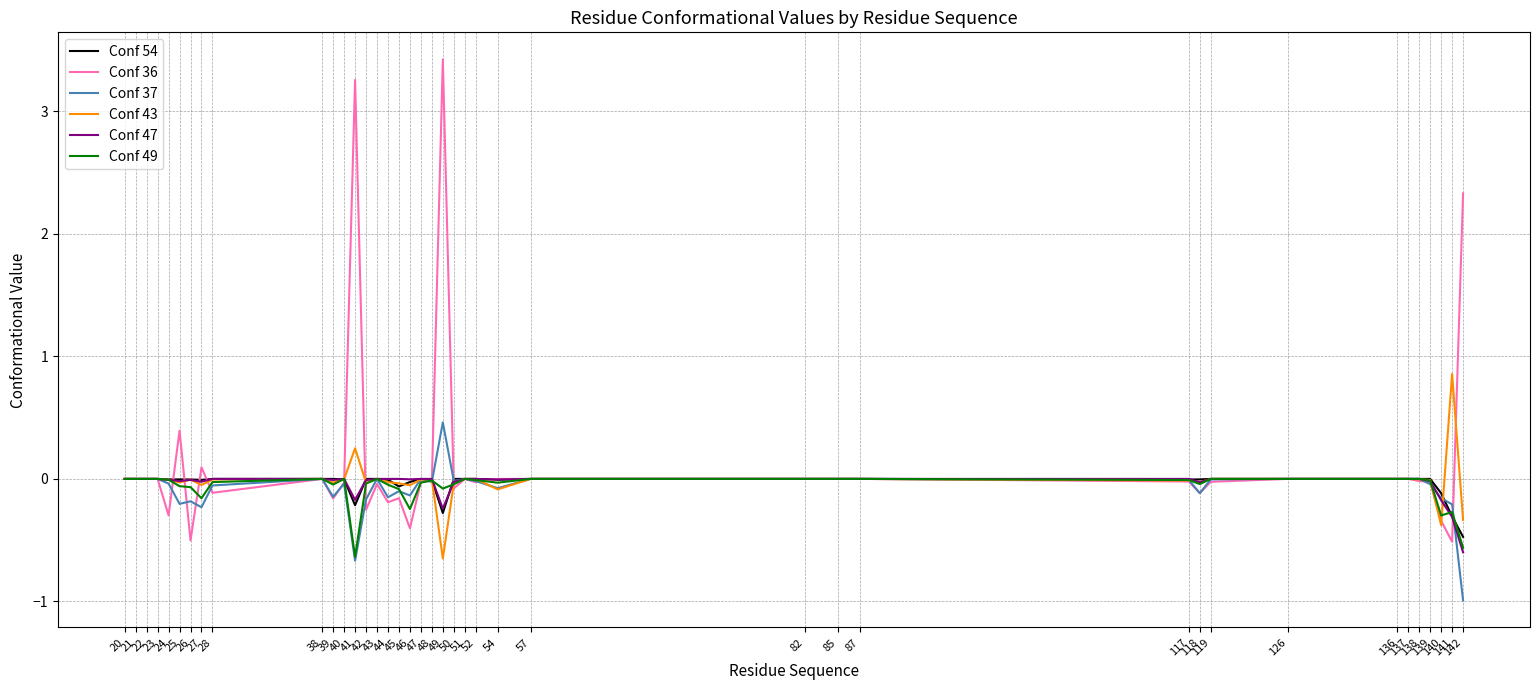

True or false: Conf 54 and Conf 47 cross at least once.

True